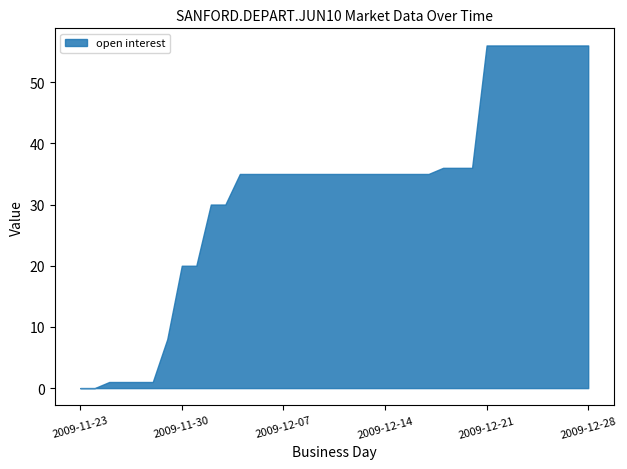

Read the open interest value at 2009-12-21.

56.0